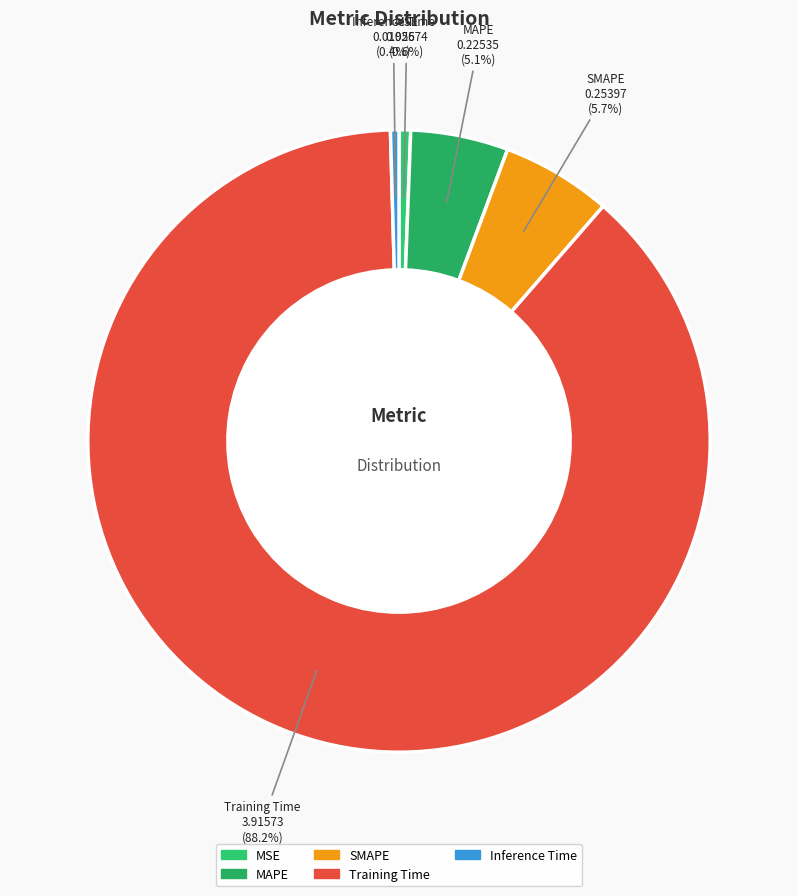

Does Inference Time represent more than half of the total?

No